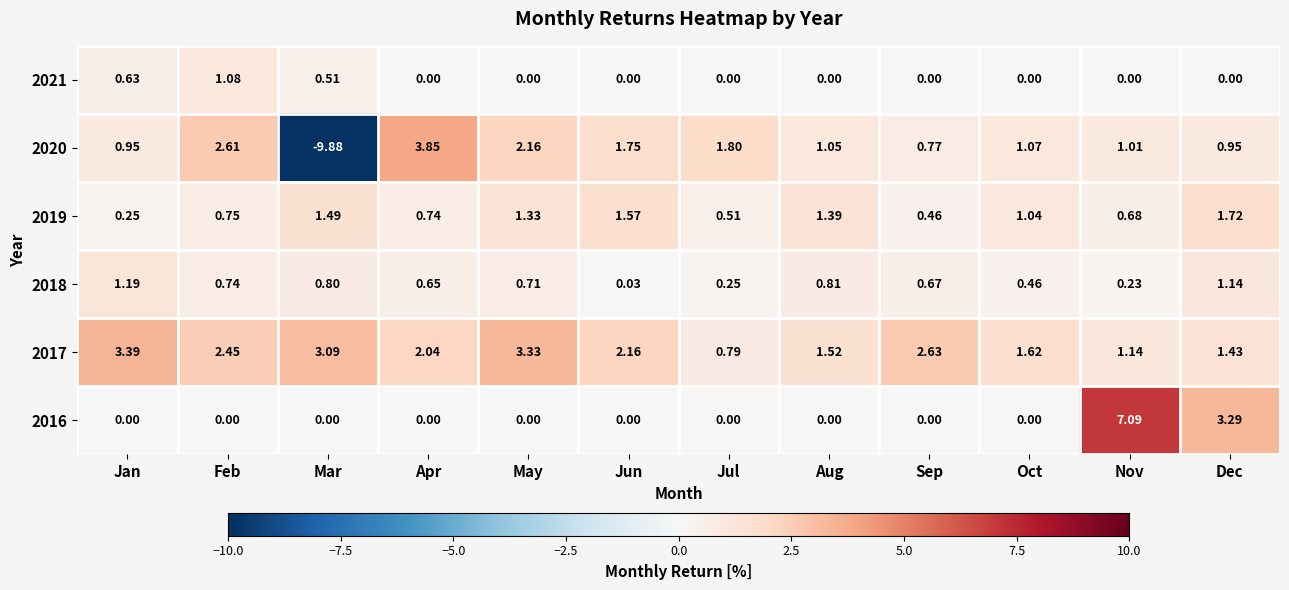

Which series has the largest total across all categories?

2017